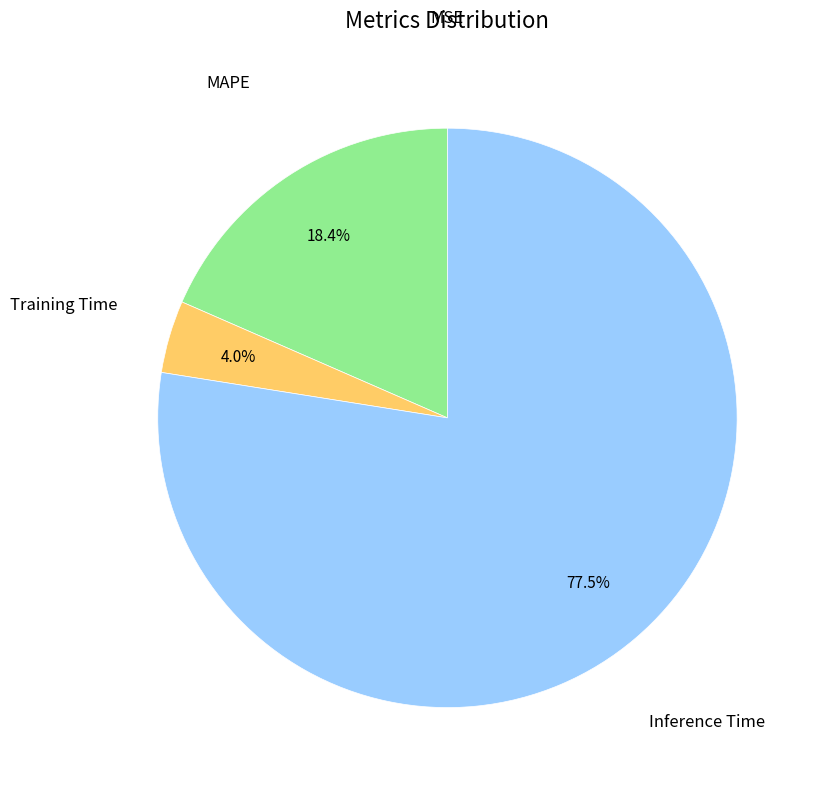

What is the majority slice?

Inference Time